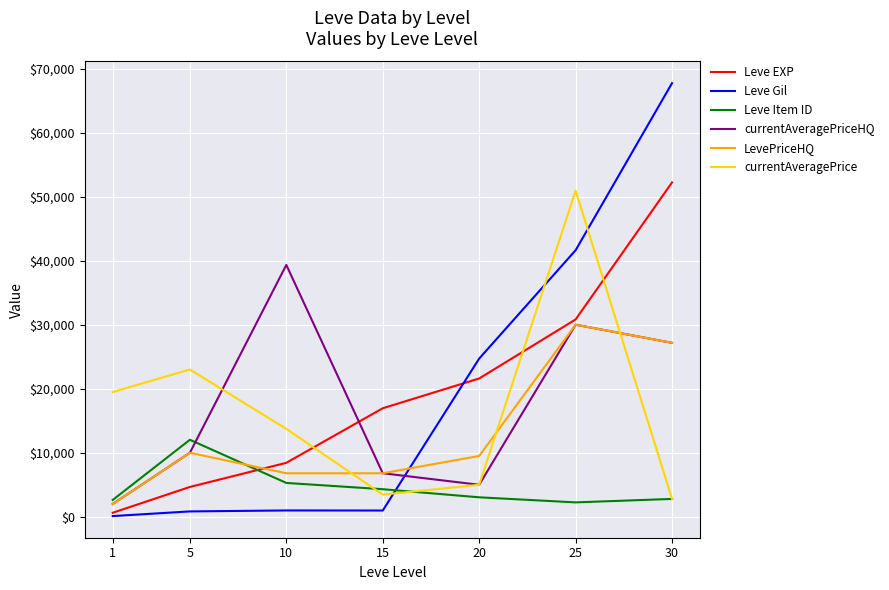

What are all the series names shown in the legend?

Leve EXP, Leve Gil, Leve Item ID, currentAveragePriceHQ, LevePriceHQ, currentAveragePrice